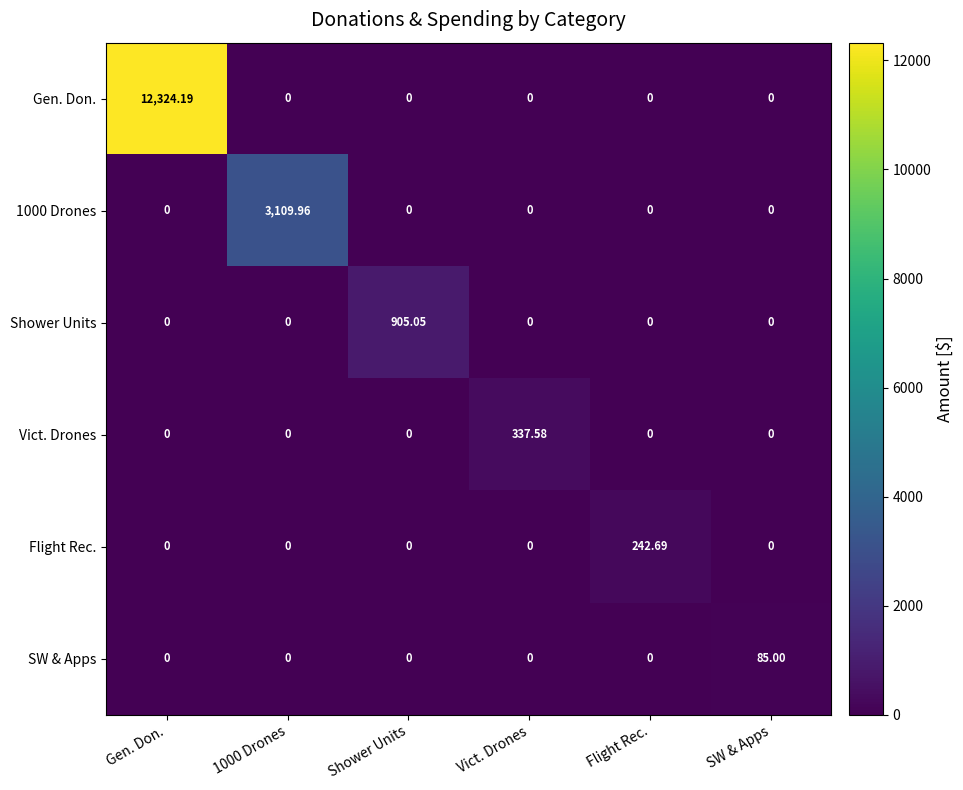

Which series has the largest total across all categories?

Gen. Don.